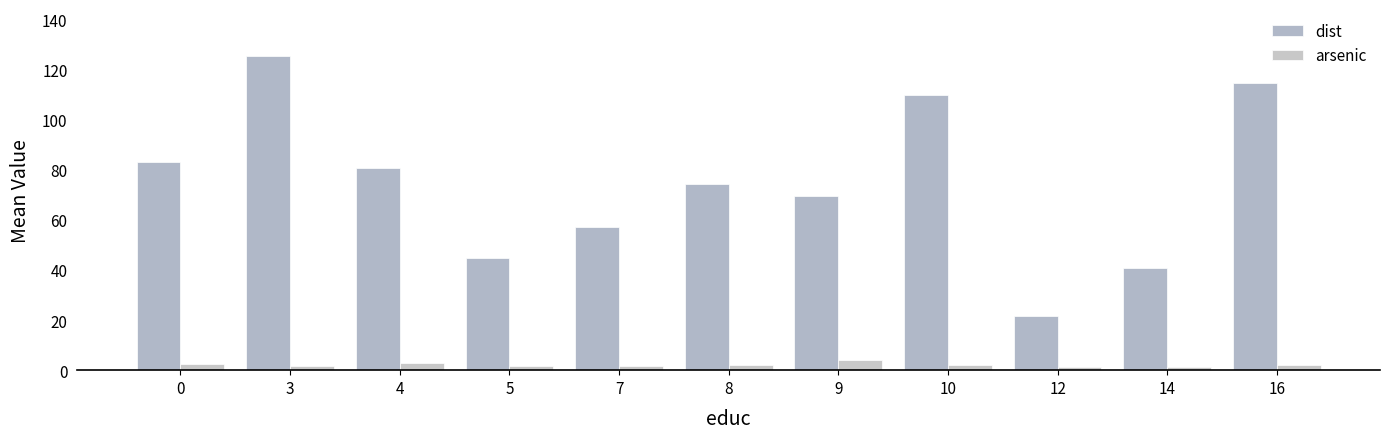

Is it true that arsenic equals 1.1 at 14?

True